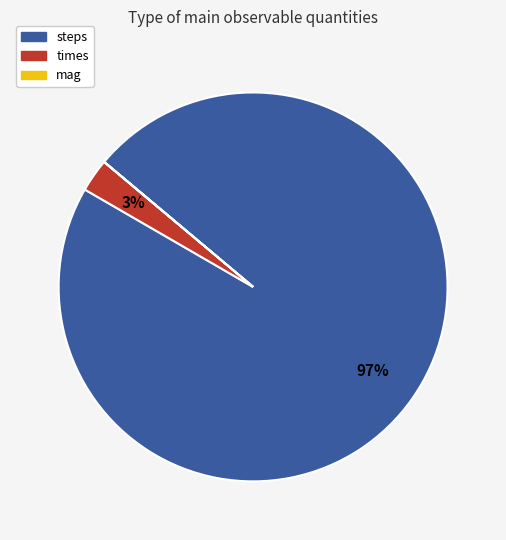

True or false: steps accounts for 97% of the total.

True